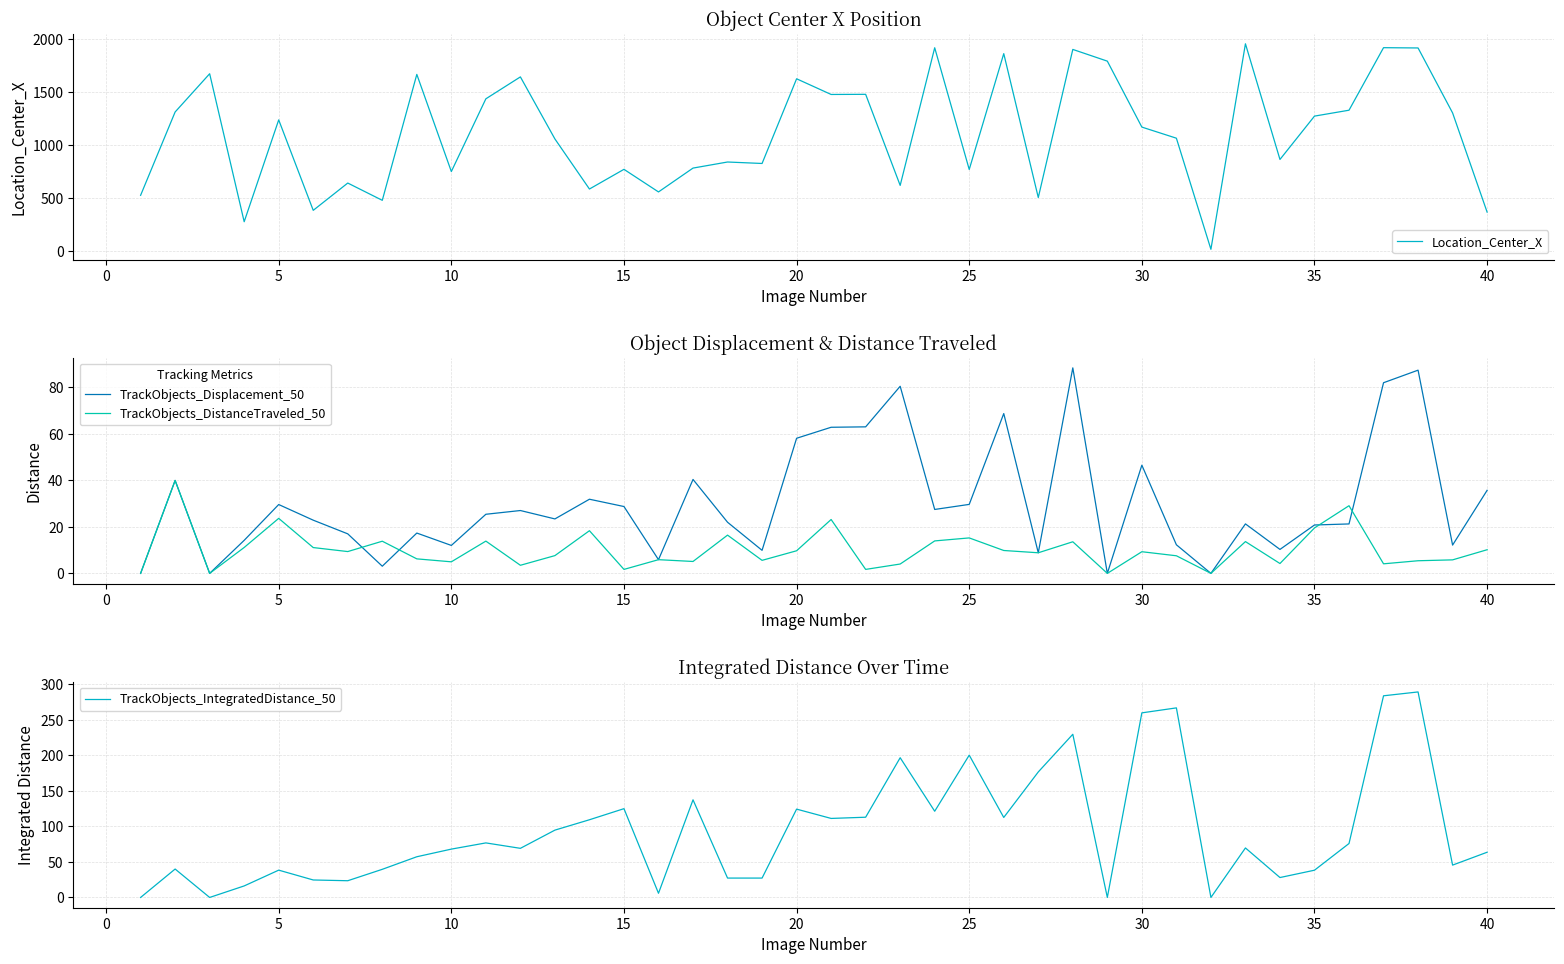

True or false: TrackObjects_Displacement_50 and Location_Center_X cross at least once.

False